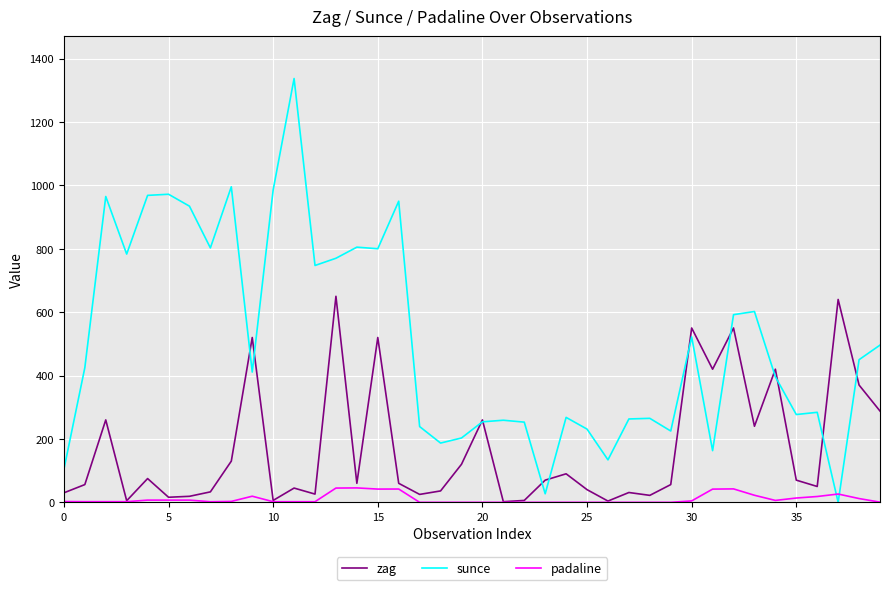

Which series has the widest spread of values?

sunce